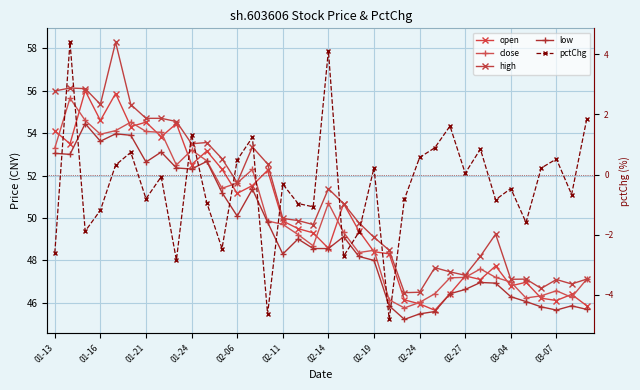

Which series has the largest range (max minus min)?

high